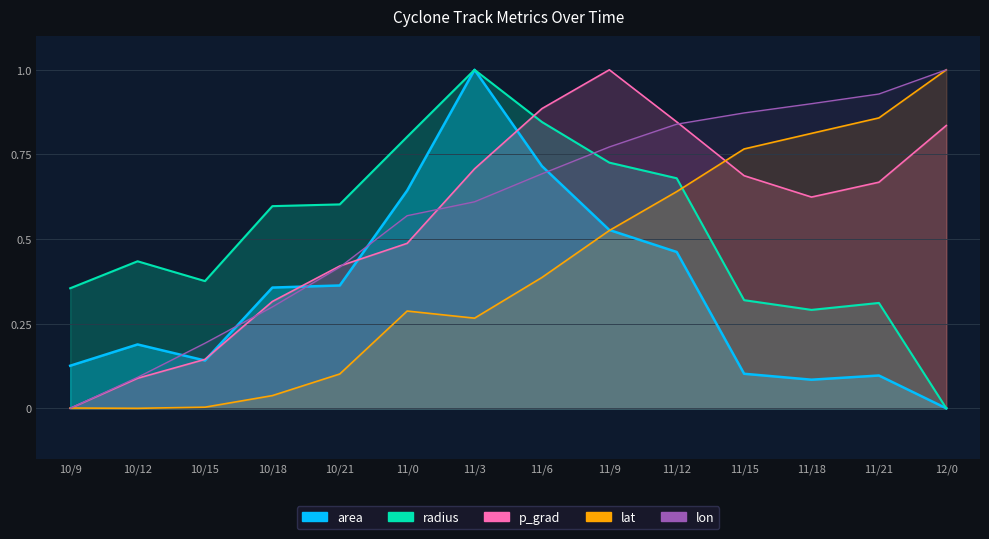

How many intersections are there between area and lon?

5